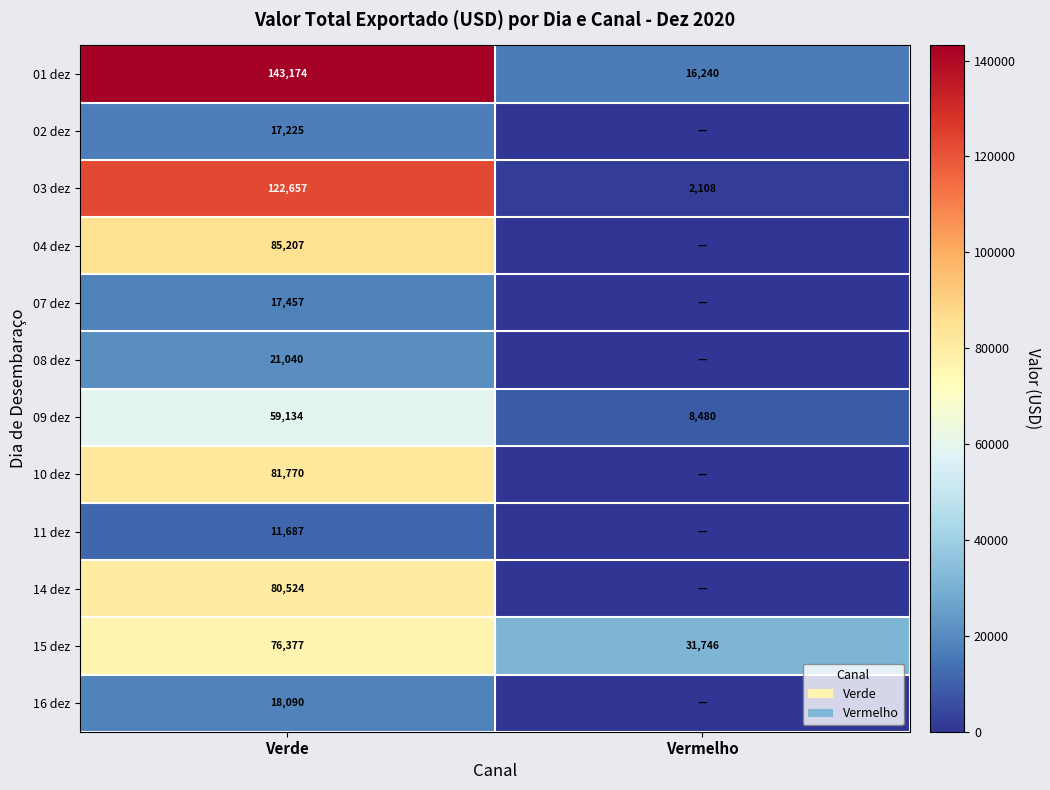

At Verde, list the series in order from smallest to largest.

11 dez, 02 dez, 07 dez, 16 dez, 08 dez, 09 dez, 15 dez, 14 dez, 10 dez, 04 dez, 03 dez, 01 dez